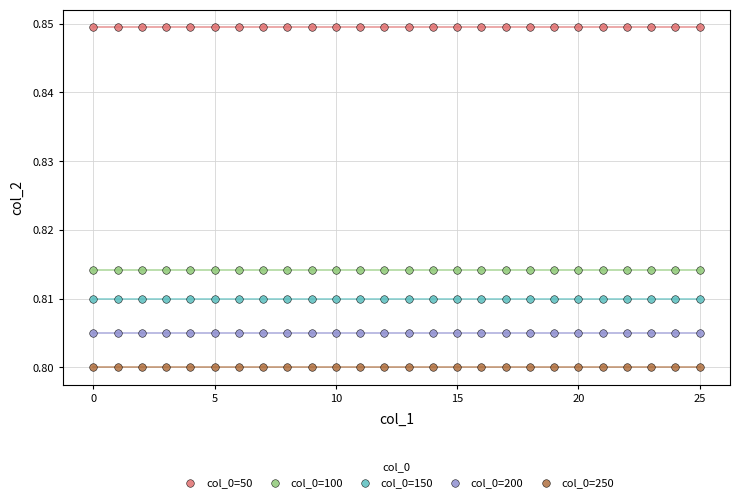

Which series contains the lowest Y value?

col_0=250